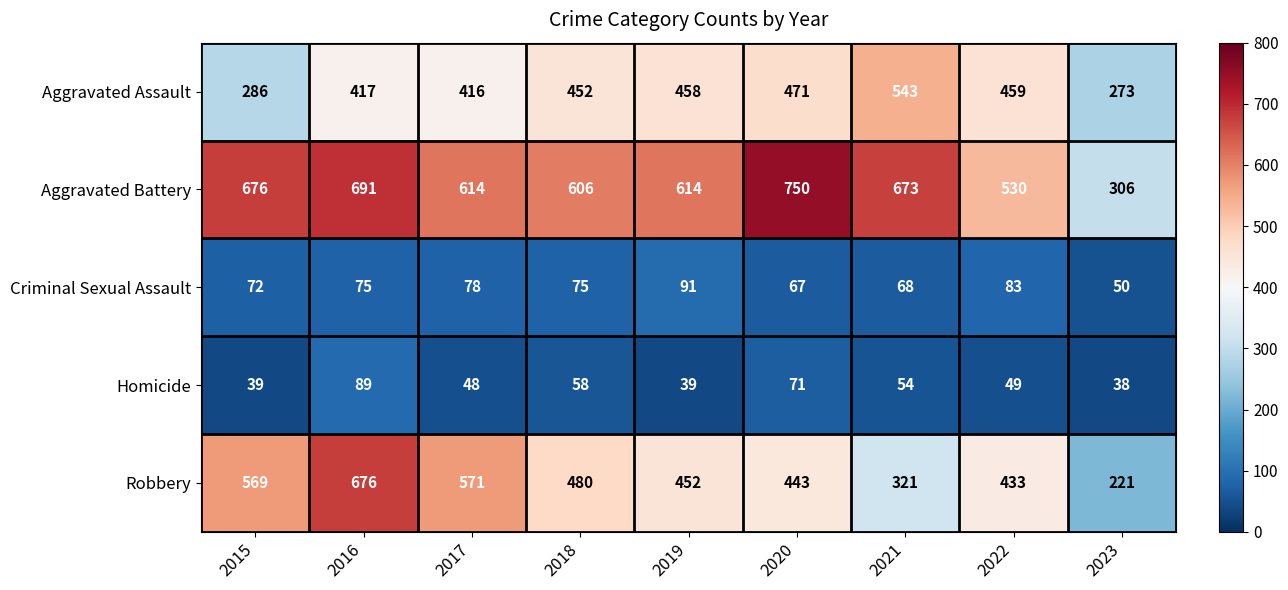

At which category does the chart reach its peak across all series?

2020